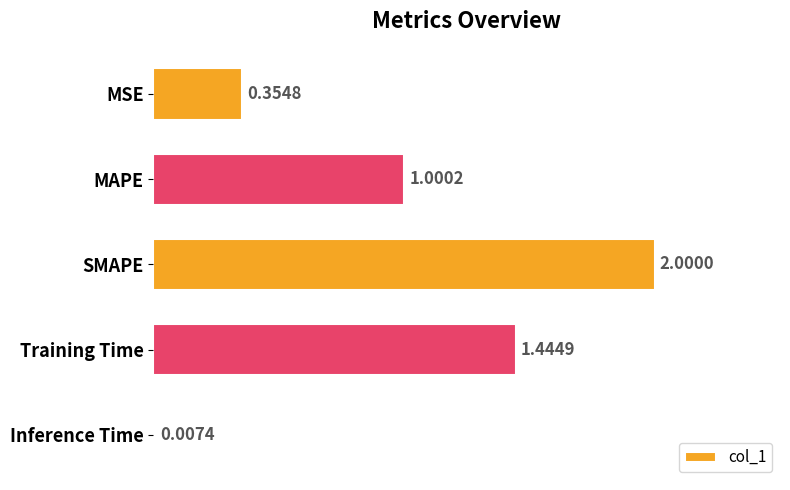

At which label is the value closest to 1?

MAPE